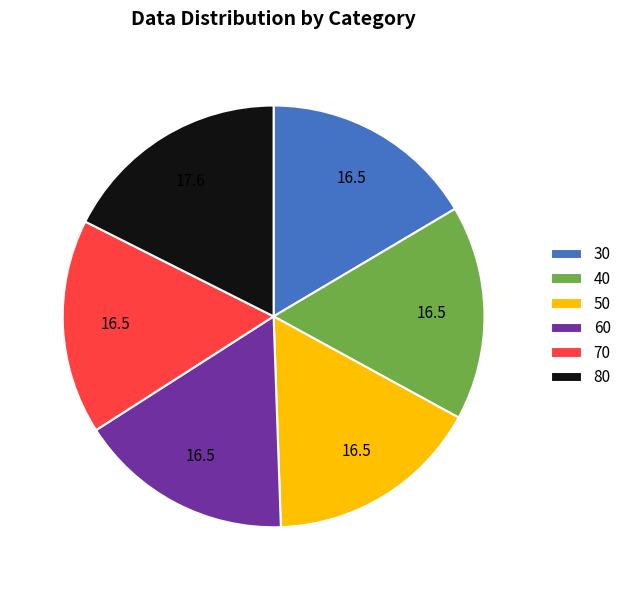

Between 80 and 60, which is larger?

80